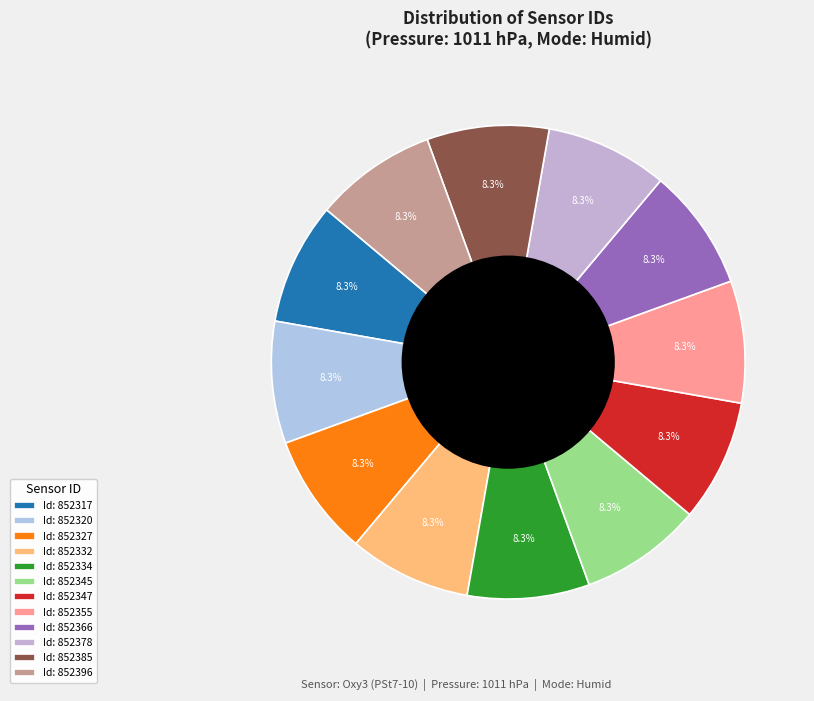

Does any single category account for the majority?

No